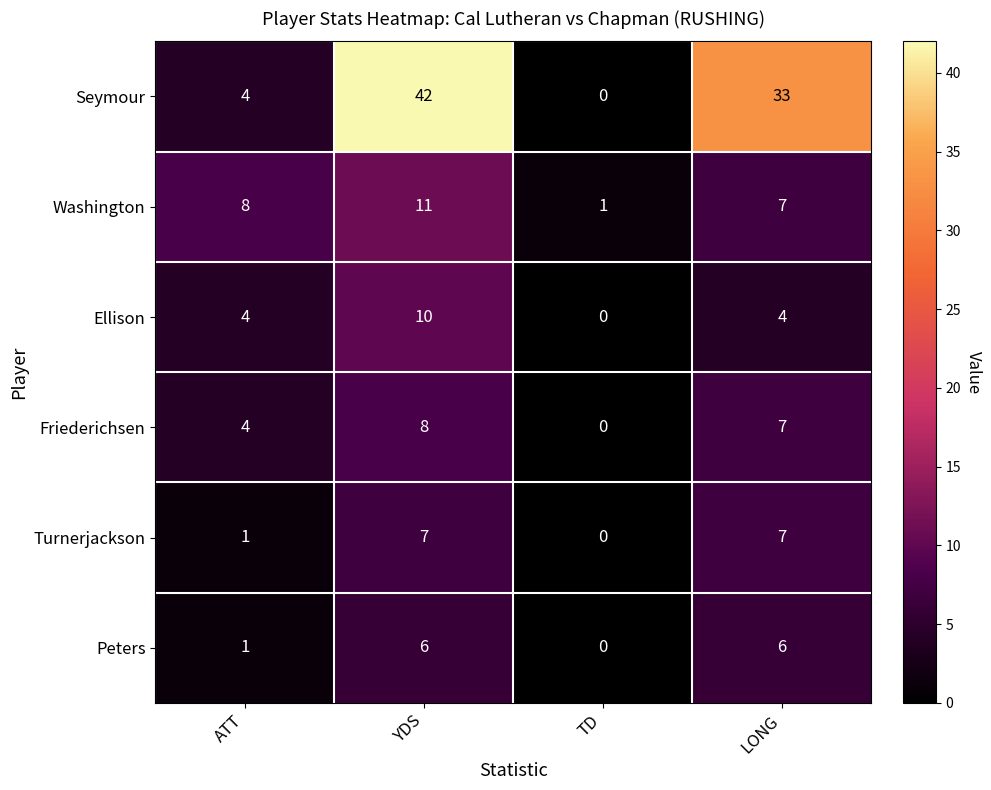

Which series has the largest range (max minus min)?

Seymour